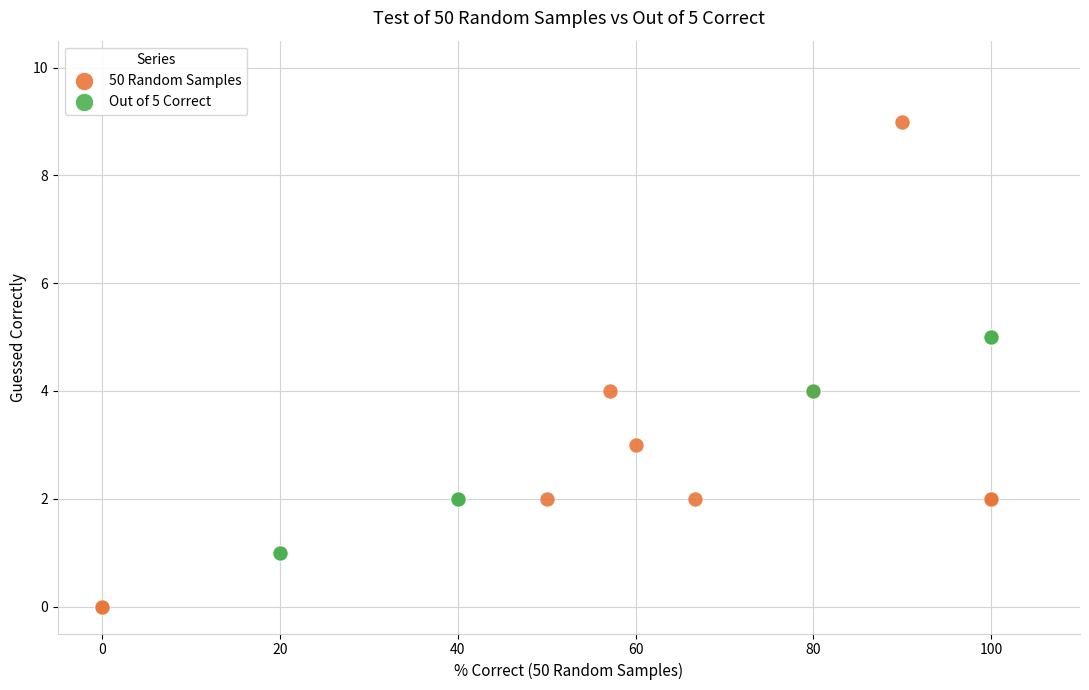

Which series reaches the minimum Y coordinate?

50 Random Samples